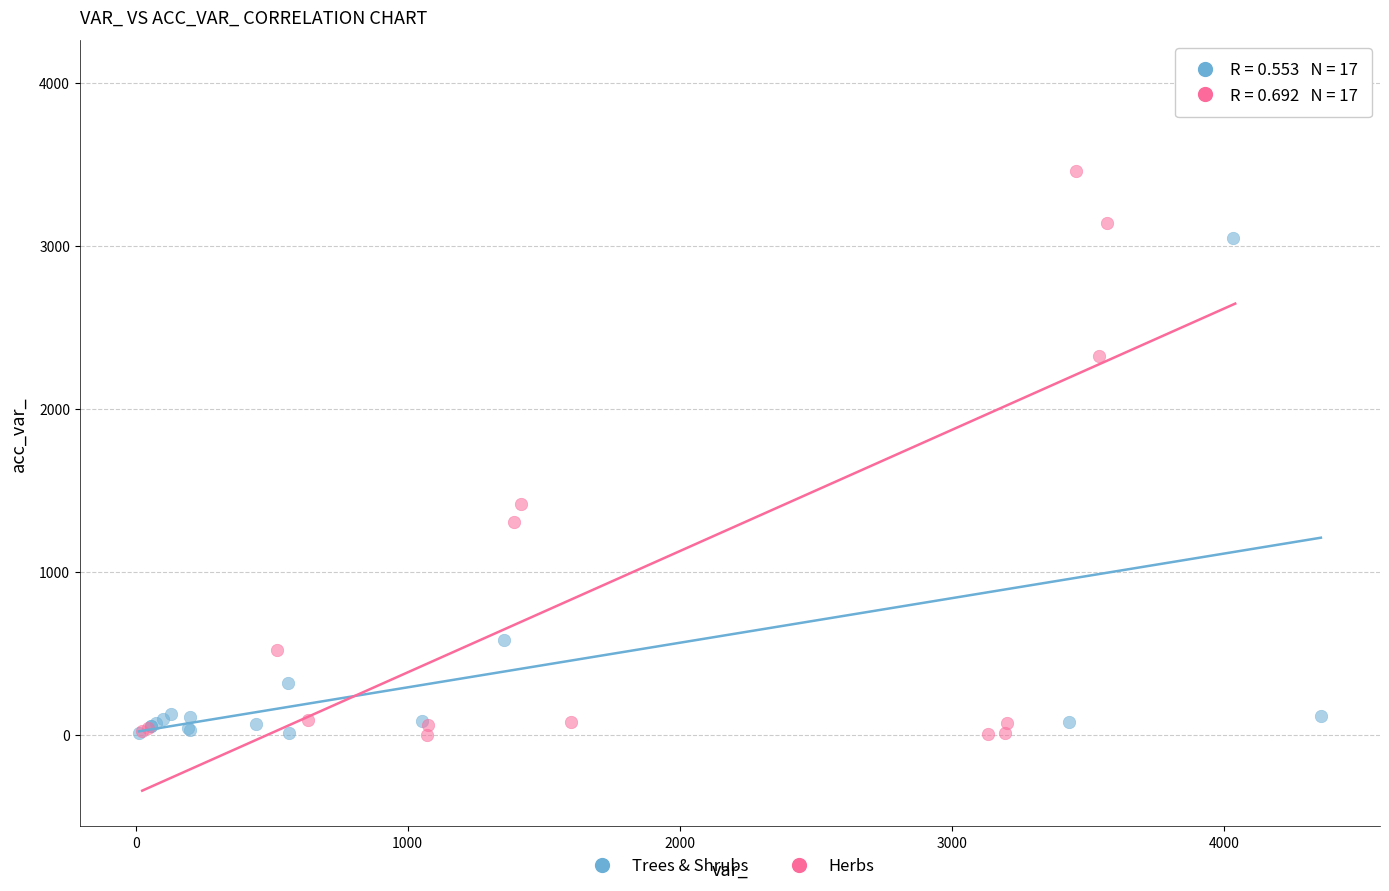

Which series has the widest spread of Y values?

Herbs